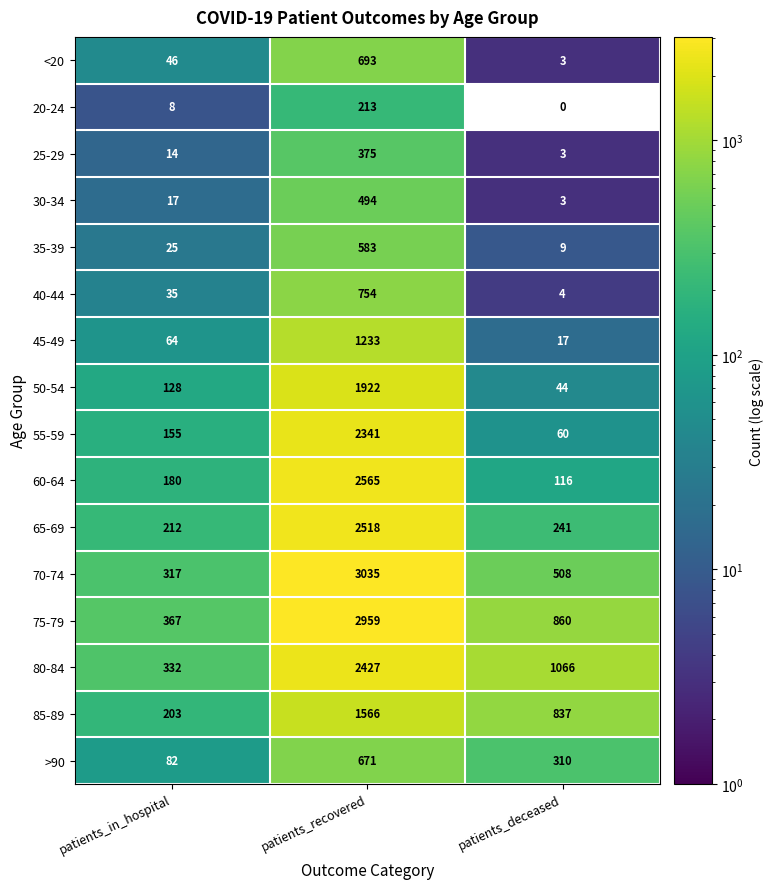

Which label corresponds to the smallest value in the chart?

patients_deceased